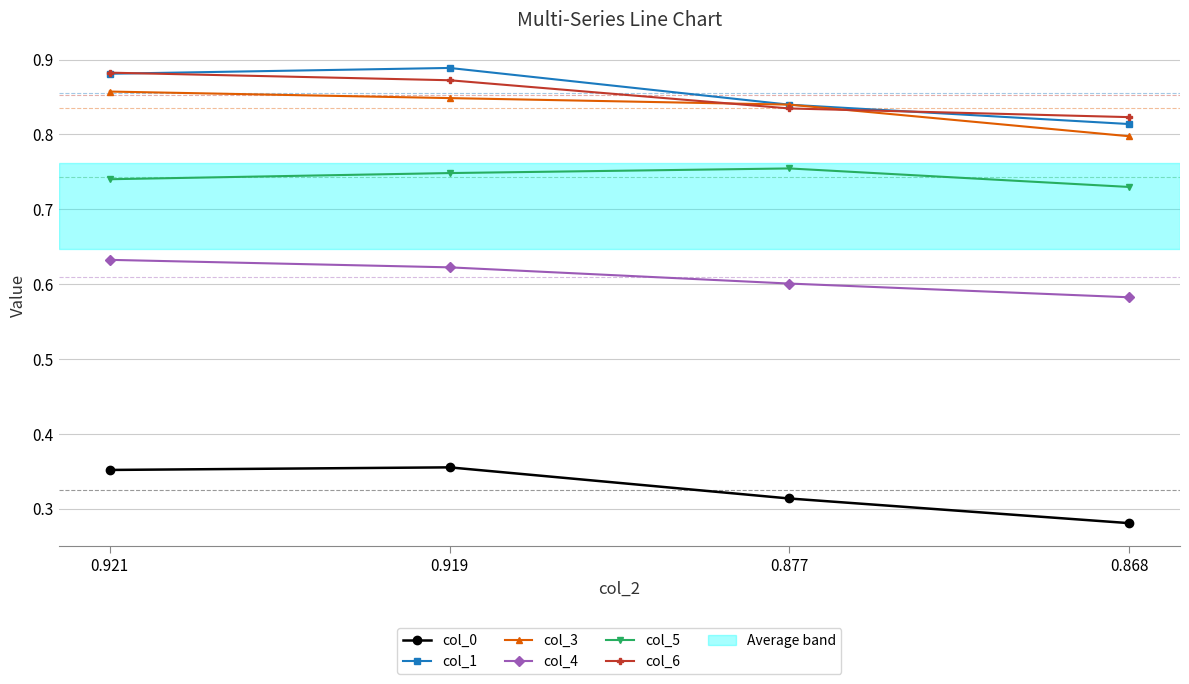

True or false: col_4 and col_3 intersect in this chart.

False